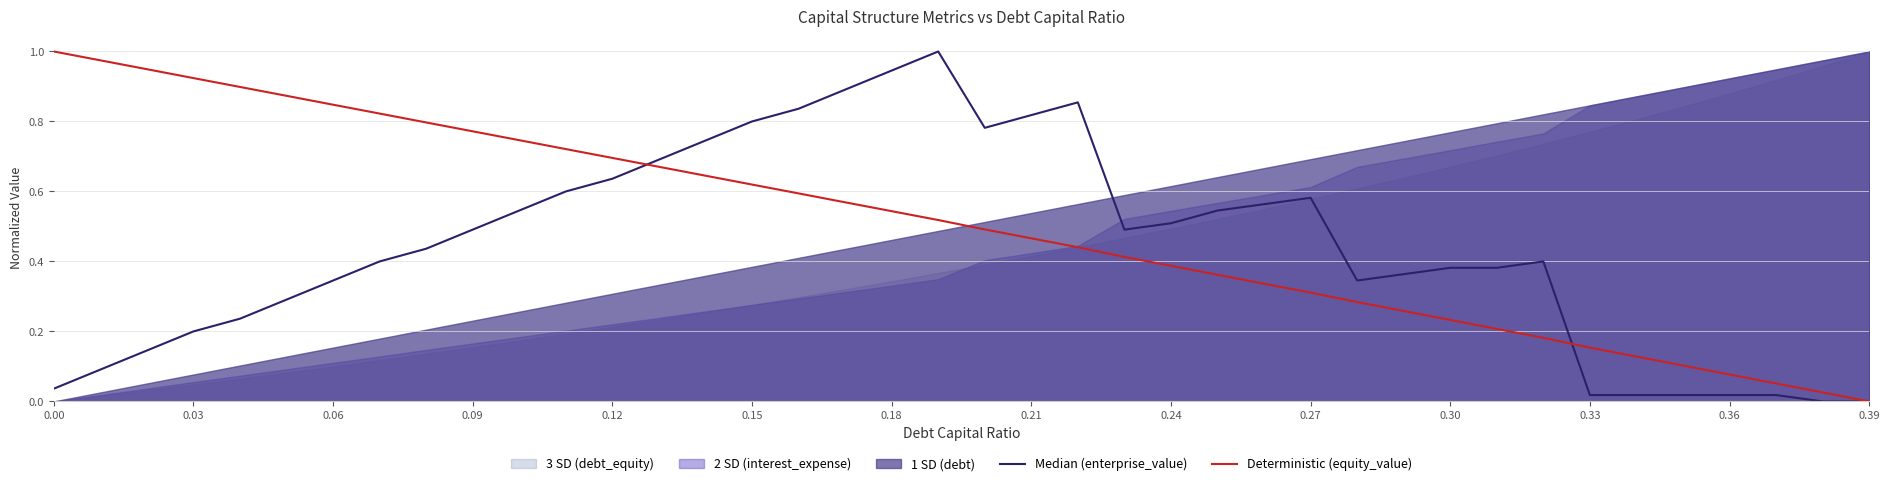

How many data points in Deterministic (equity_value) are above 0?

39